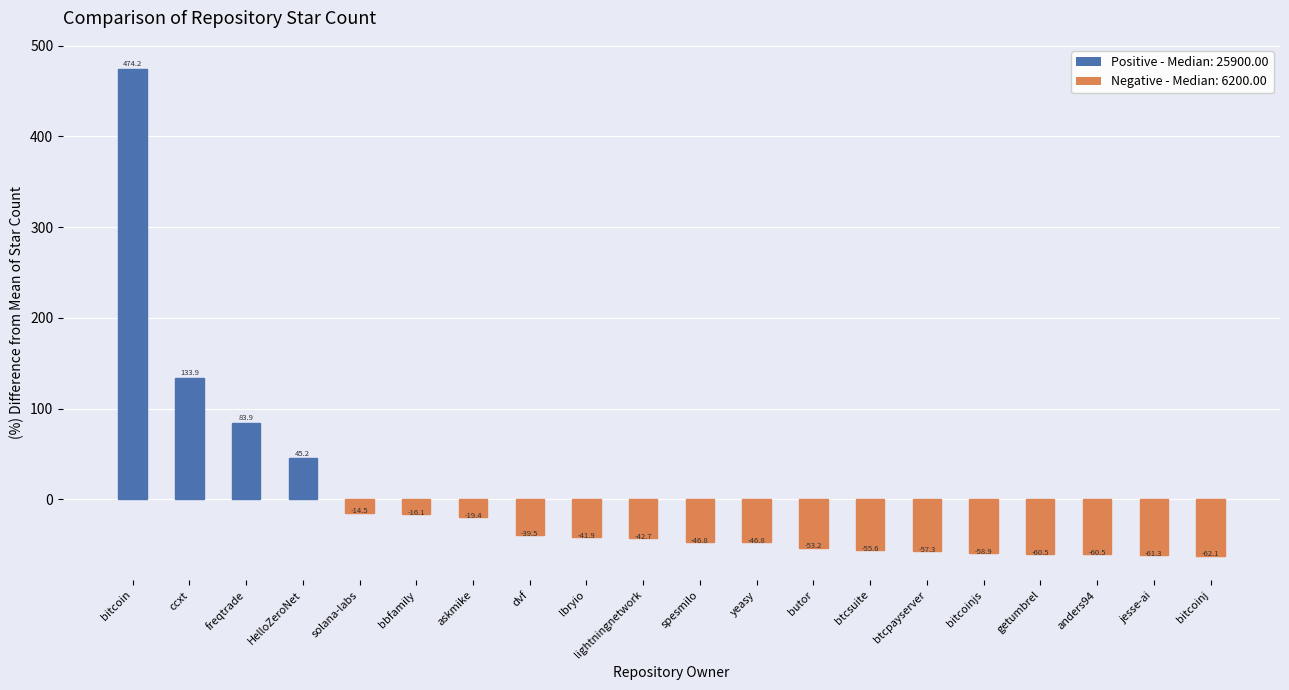

Is it true that the value at btcpayserver is -57.3?

True